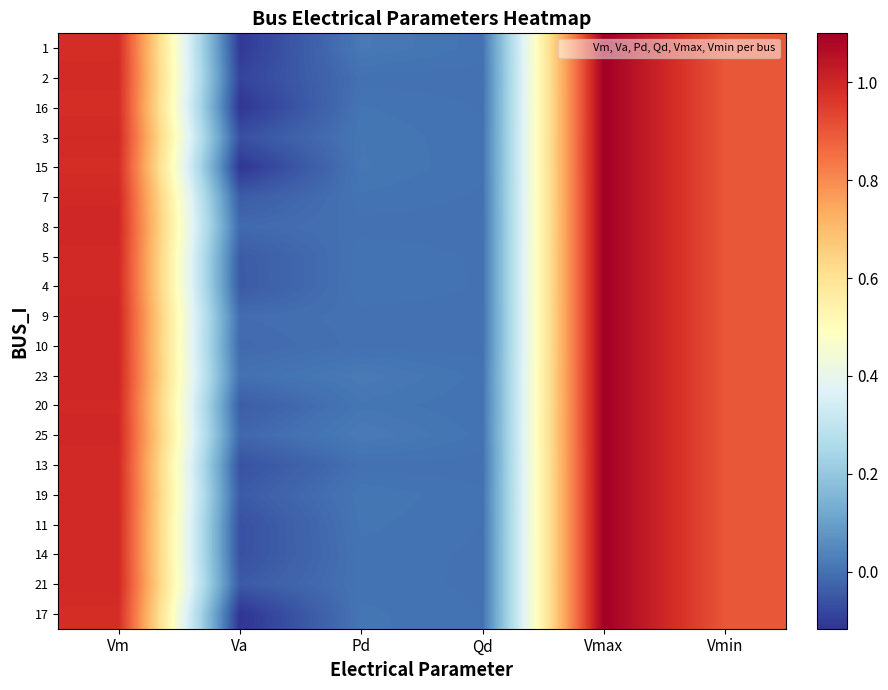

Reading left to right, what are all the values shown in this chart?

1: Vm=1.0	Va=-0.1	Pd=0.0	Qd=0.0	Vmax=1.1	Vmin=0.9
2: Vm=1.0	Va=-0.1	Pd=0.0	Qd=0.0	Vmax=1.1	Vmin=0.9
16: Vm=1.0	Va=-0.1	Pd=0.0	Qd=0.0	Vmax=1.1	Vmin=0.9
3: Vm=1.0	Va=-0.1	Pd=0.0	Qd=0.0	Vmax=1.1	Vmin=0.9
15: Vm=1.0	Va=-0.1	Pd=0.0	Qd=0.0	Vmax=1.1	Vmin=0.9
7: Vm=1.0	Va=-0.0	Pd=0.0	Qd=0.0	Vmax=1.1	Vmin=0.9
8: Vm=1.0	Va=-0.0	Pd=0.0	Qd=0.0	Vmax=1.1	Vmin=0.9
5: Vm=1.0	Va=-0.0	Pd=0.0	Qd=0.0	Vmax=1.1	Vmin=0.9
4: Vm=1.0	Va=-0.0	Pd=0.0	Qd=0.0	Vmax=1.1	Vmin=0.9
9: Vm=1.0	Va=-0.0	Pd=0.0	Qd=0.0	Vmax=1.1	Vmin=0.9
10: Vm=1.0	Va=-0.0	Pd=0.0	Qd=0.0	Vmax=1.1	Vmin=0.9
23: Vm=1.0	Va=0.0	Pd=0.0	Qd=0.0	Vmax=1.1	Vmin=0.9
20: Vm=1.0	Va=-0.0	Pd=0.0	Qd=0.0	Vmax=1.1	Vmin=0.9
25: Vm=1.0	Va=-0.0	Pd=0.0	Qd=0.0	Vmax=1.1	Vmin=0.9
13: Vm=1.0	Va=-0.1	Pd=0.0	Qd=0.0	Vmax=1.1	Vmin=0.9
19: Vm=1.0	Va=-0.0	Pd=0.0	Qd=0.0	Vmax=1.1	Vmin=0.9
11: Vm=1.0	Va=-0.1	Pd=0.0	Qd=0.0	Vmax=1.1	Vmin=0.9
14: Vm=1.0	Va=-0.1	Pd=0.0	Qd=0.0	Vmax=1.1	Vmin=0.9
21: Vm=1.0	Va=-0.0	Pd=0.0	Qd=0.0	Vmax=1.1	Vmin=0.9
17: Vm=1.0	Va=-0.1	Pd=0.0	Qd=0.0	Vmax=1.1	Vmin=0.9